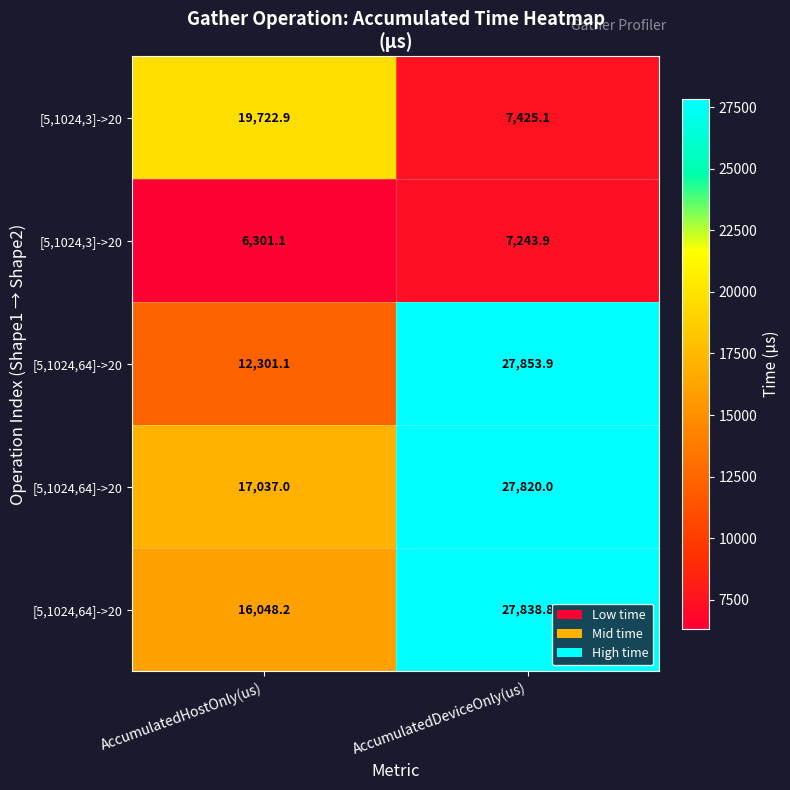

What is the maximum value shown in the chart?

27853.9